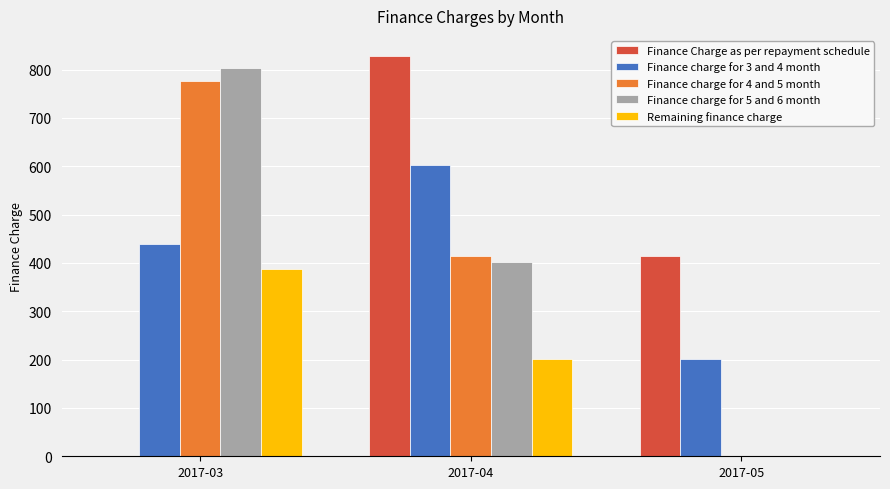

The value of Remaining finance charge at 2017-04 is 200.8. True or false?

True